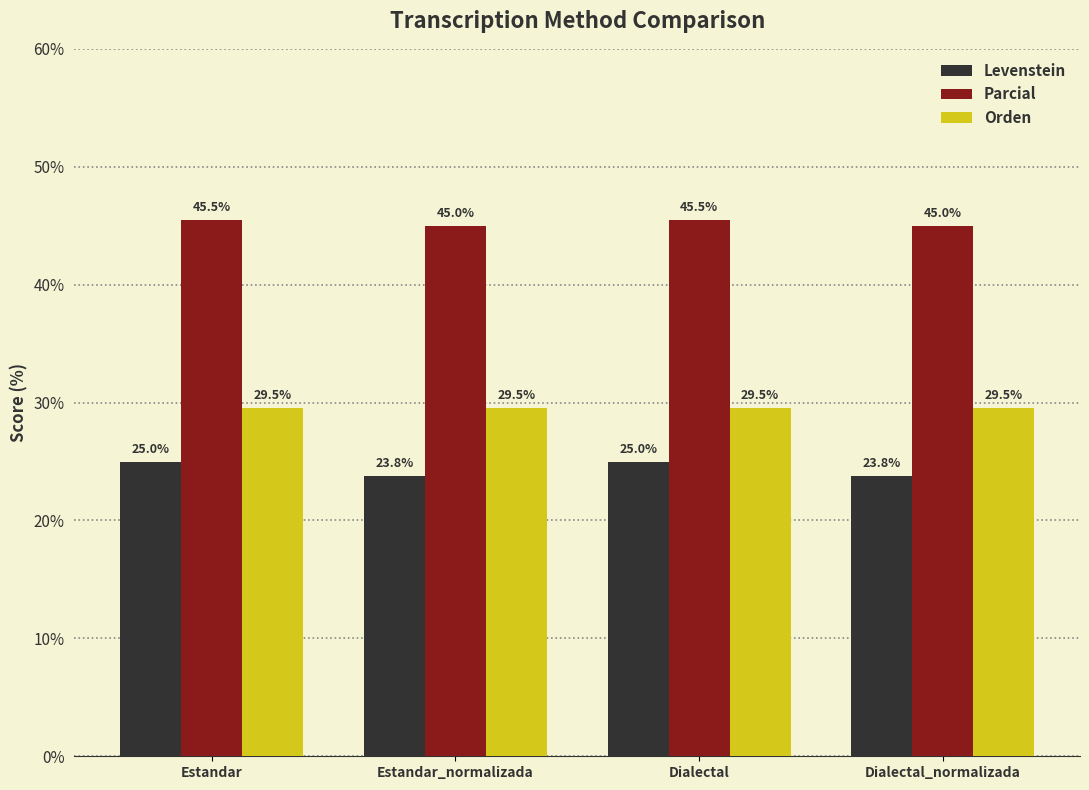

What are all the series names shown in the legend?

Levenstein, Parcial, Orden